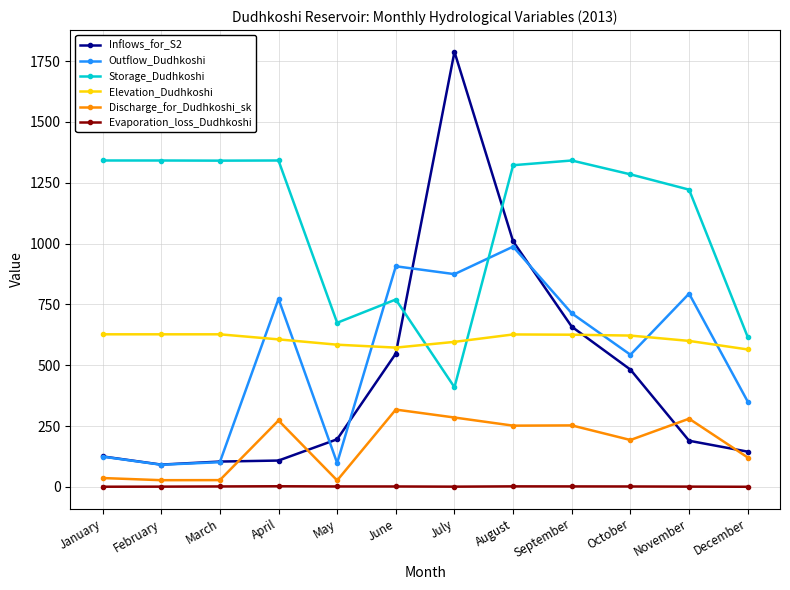

What is the maximum value for Inflows_for_S2?

1787.8